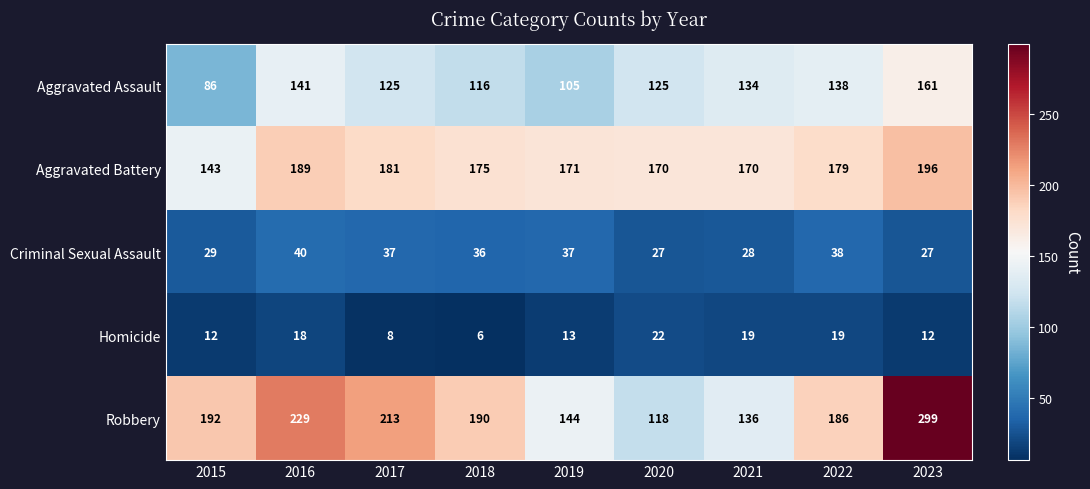

At how many categories does at least one series exceed 288?

1